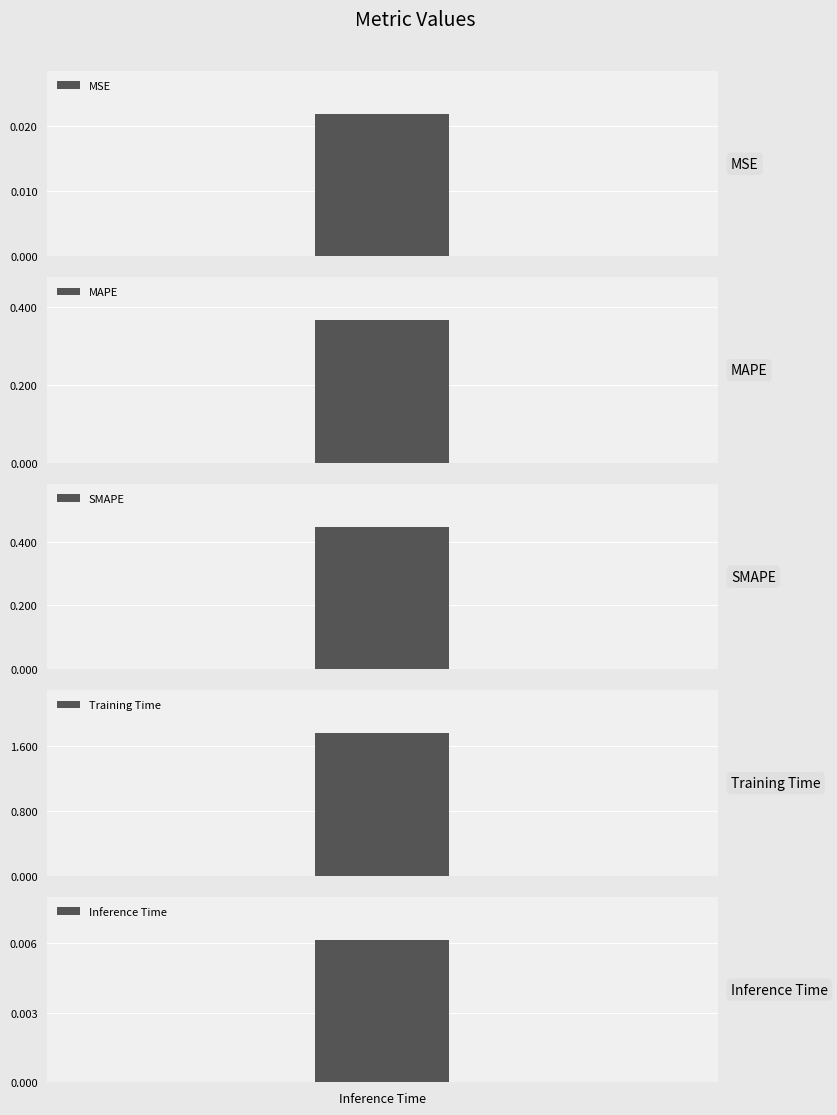

Is it true that the value at MAPE is 0.6?

False